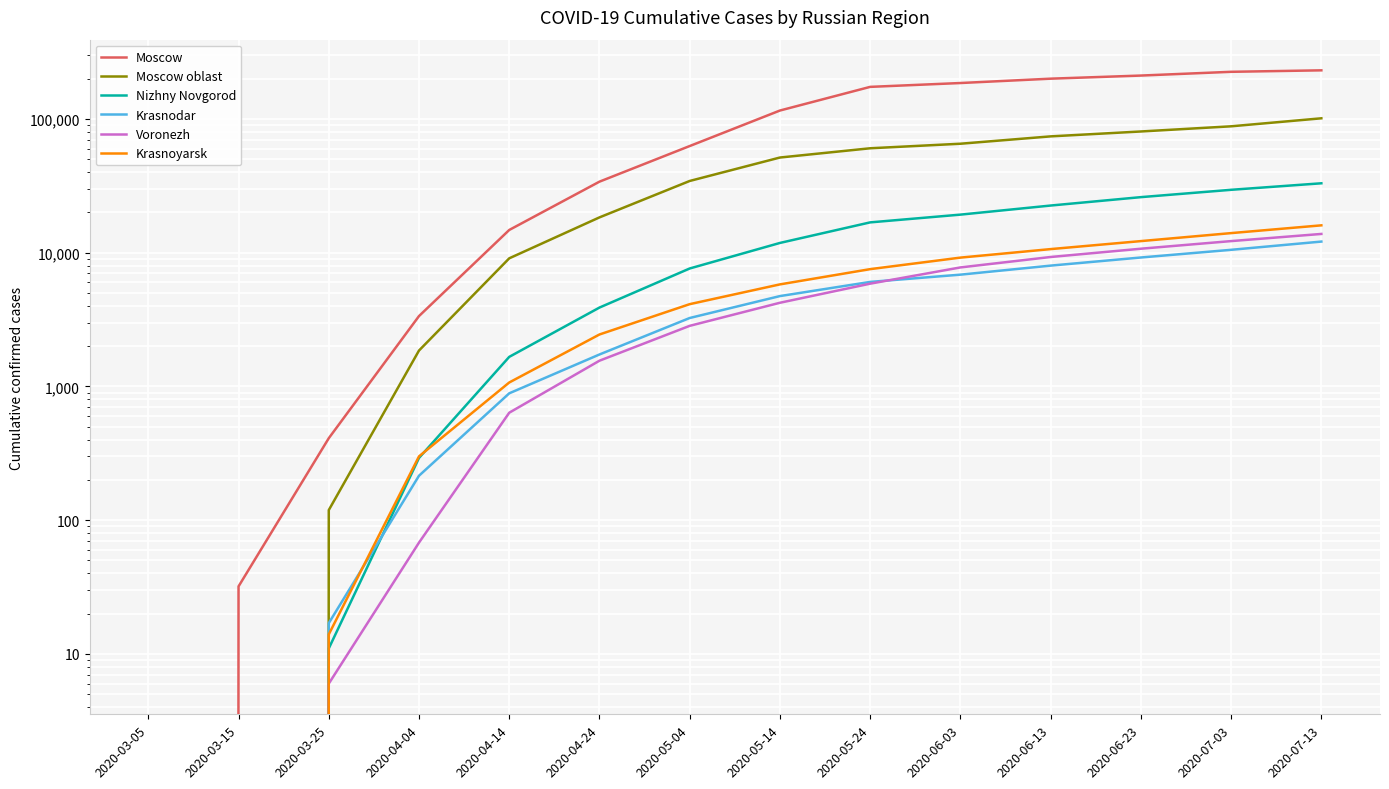

What is the label of the 2nd point from the left?

2020-03-15